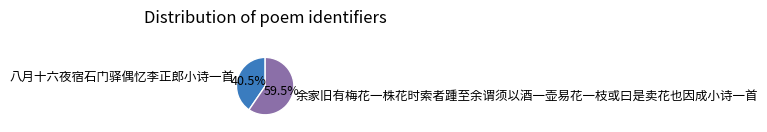

Rank the categories by value from lowest to highest.

八月十六夜宿石门驿偶忆李正郎小诗一首, 余家旧有梅花一株花时索者踵至余谓须以酒一壶易花一枝或曰是卖花也因成小诗一首